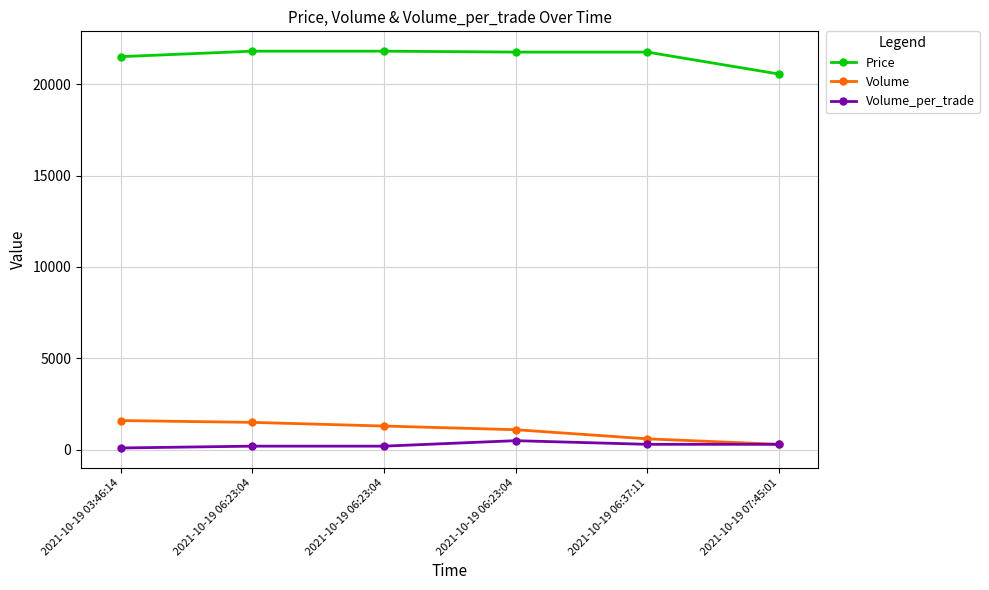

Rank the series at 2021-10-19 03:46:14 from highest to lowest value.

Price, Volume, Volume_per_trade